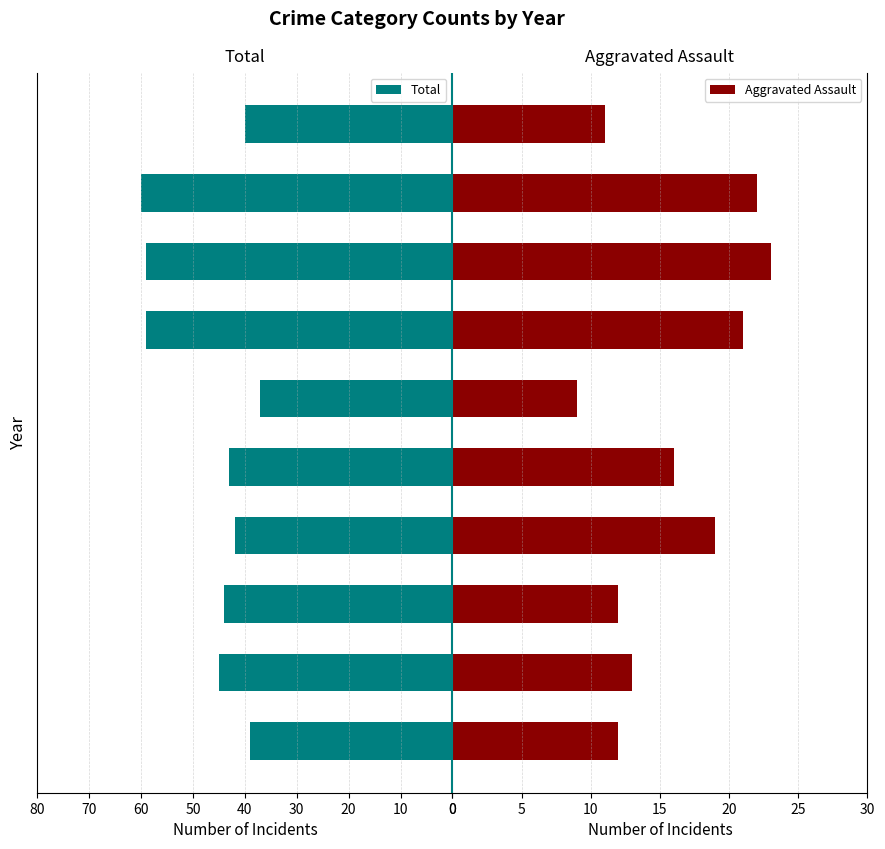

Reading left to right, what are all the values shown in this chart?

Total: 39	45	44	42	43	37	59	59	60	40
Aggravated Assault: 12	13	12	19	16	9	21	23	22	11